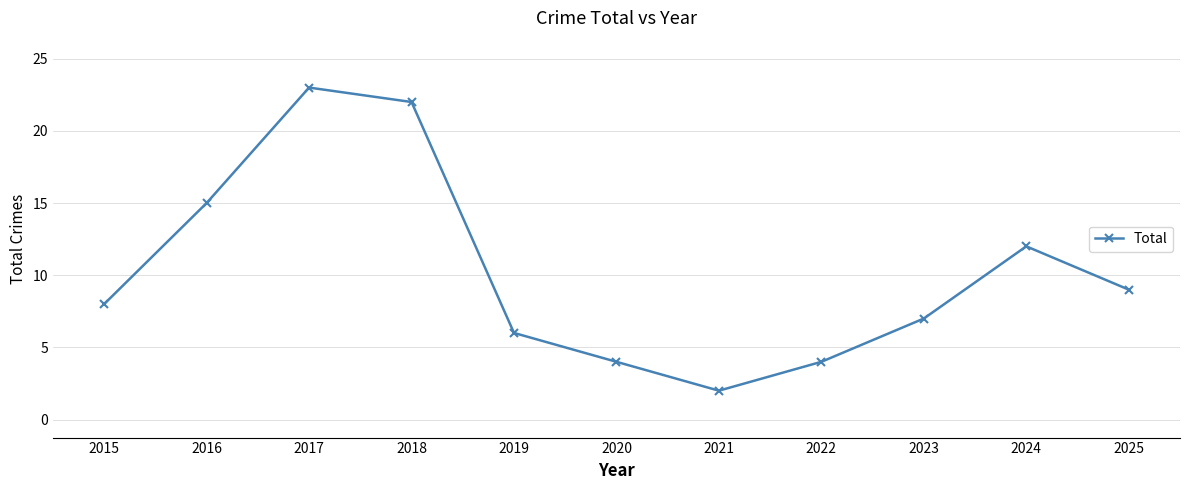

Between 2022 and 2018, which is larger?

2018